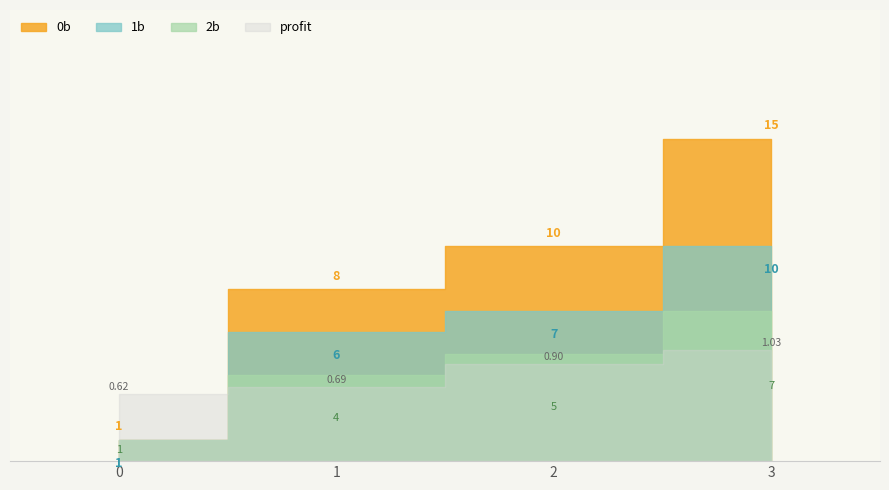

What is the difference between the maximum and minimum values in the 0b series?

14.0